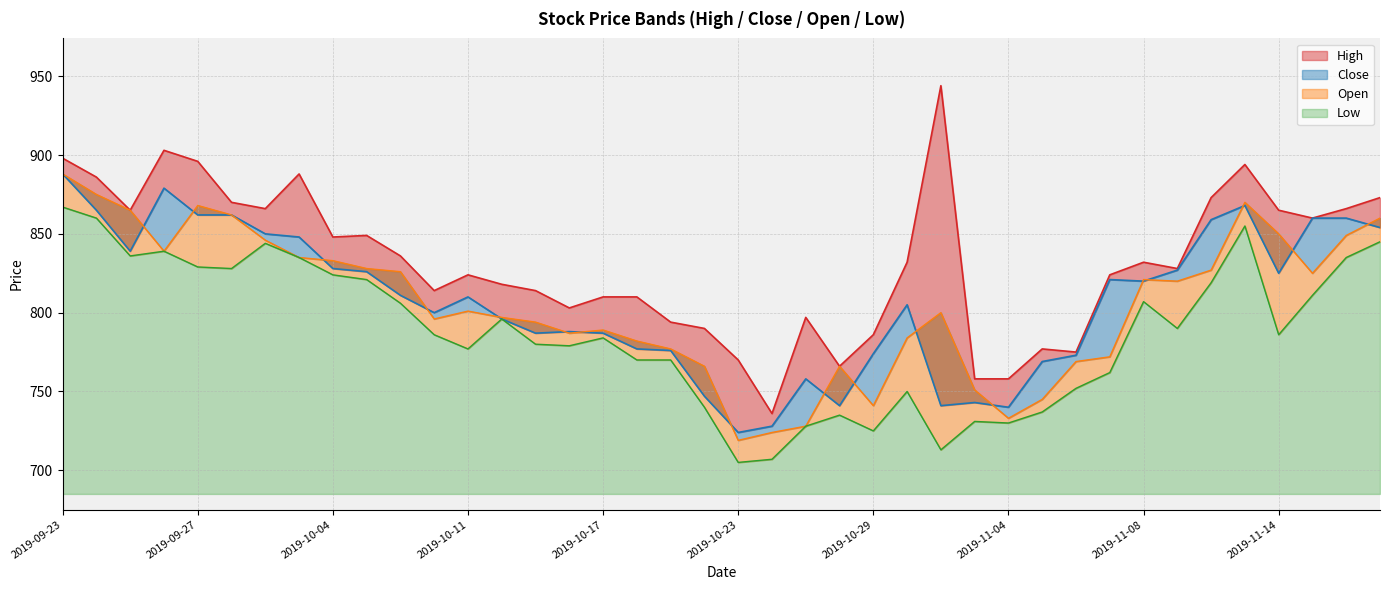

How many lines are shown in the chart?

4